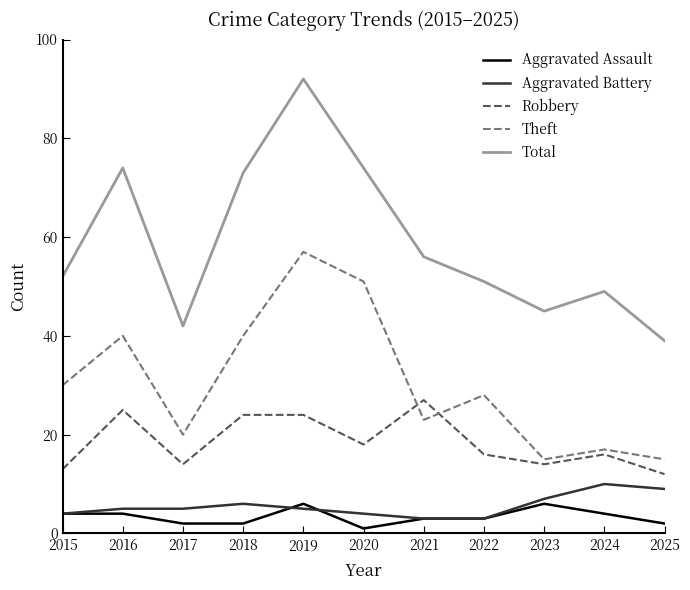

Which series changed the most between 2019 and 2022?

Total